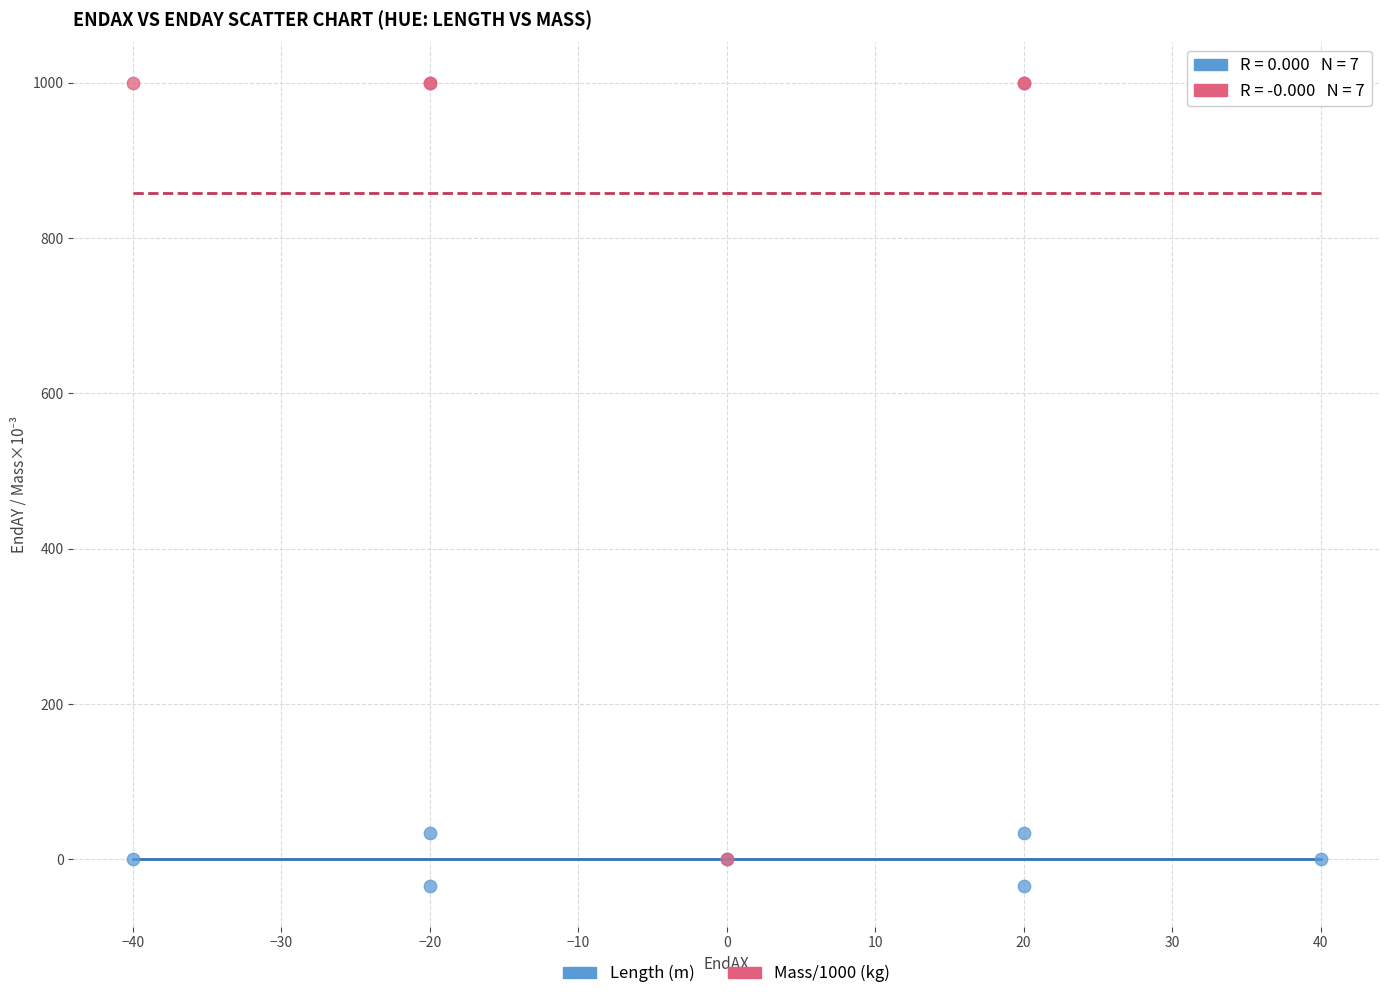

What are all the series names shown in the legend?

Length (m), Mass/1000 (kg)